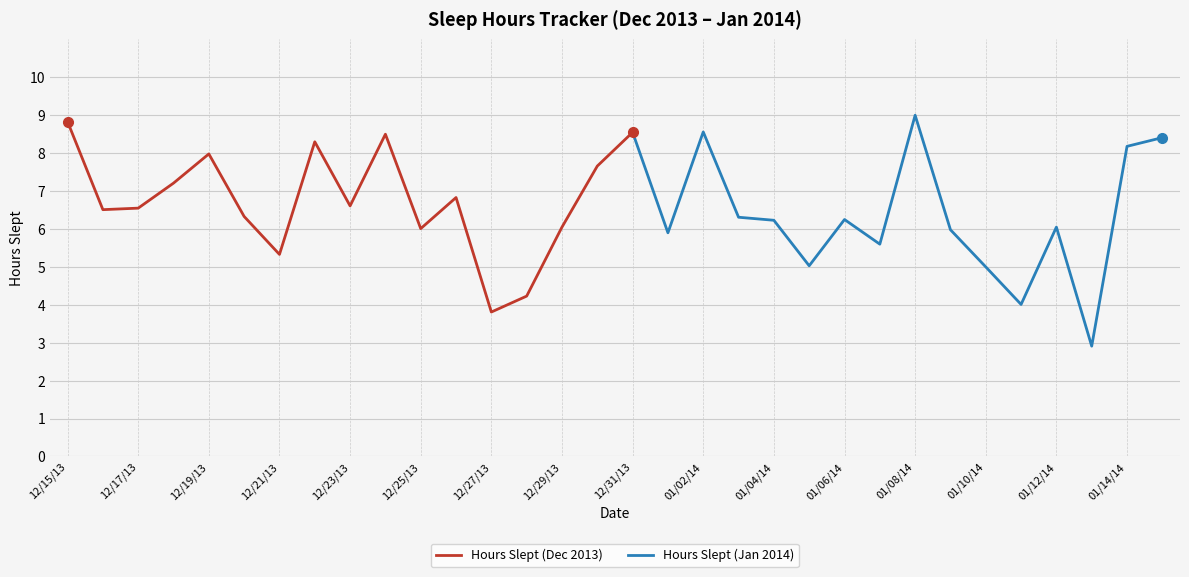

The chart shows a value of 8.2 at 01/14/14. True or false?

True